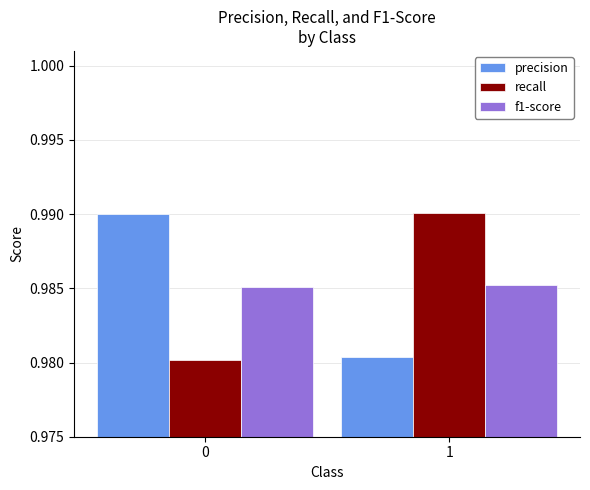

Is the value of f1-score at 0 greater than the value of precision at 0?

No